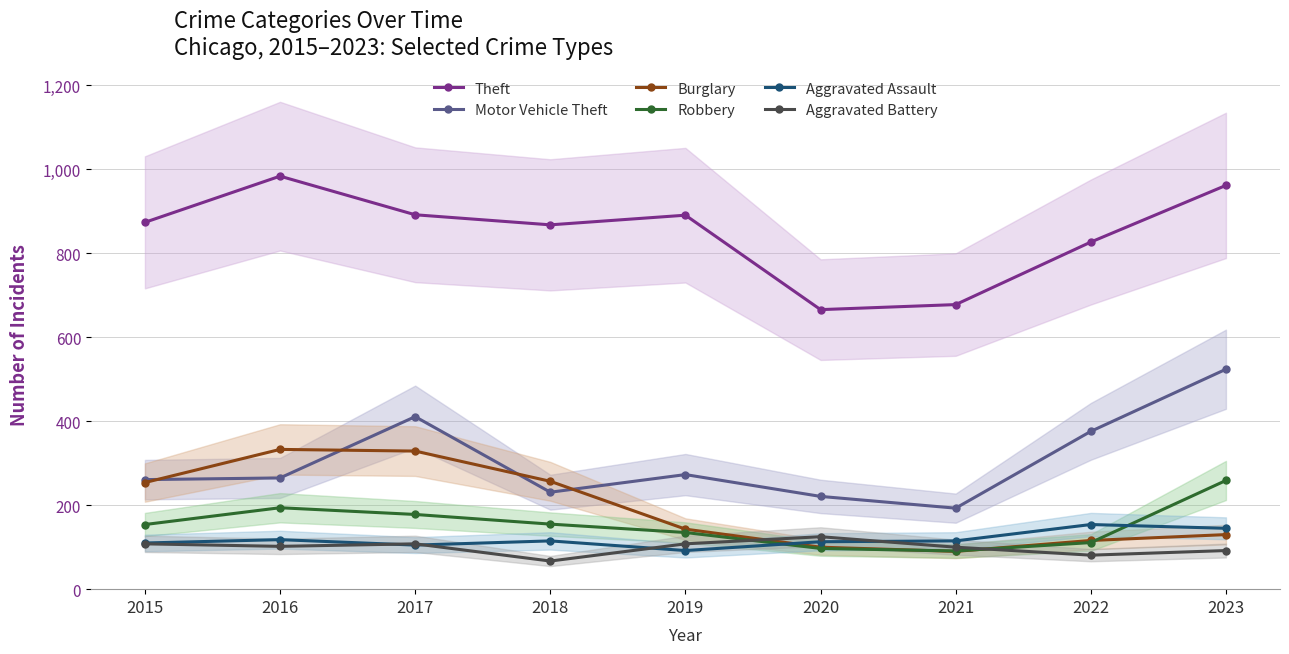

How many interior local valleys does the Aggravated Assault series have?

2